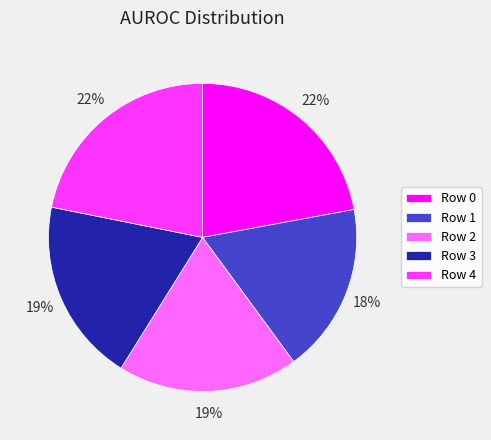

What is the smallest slice in the pie chart?

Row 1